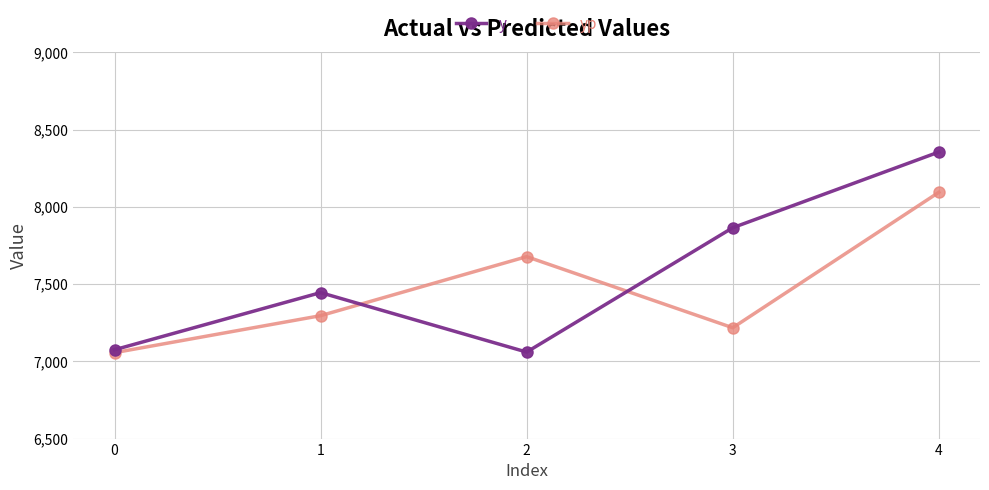

How many data points in y are less than 7445?

2